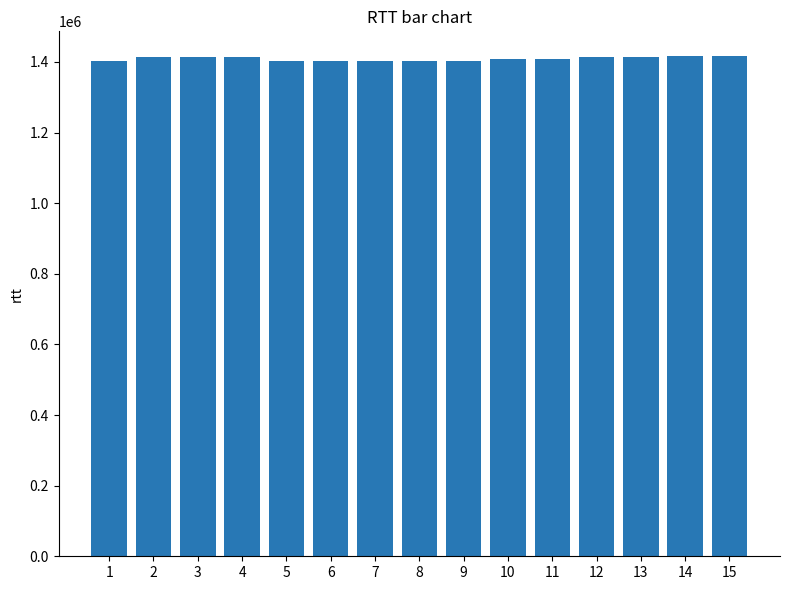

Approximately how many times larger is the value at 8 compared to 11?

1.0